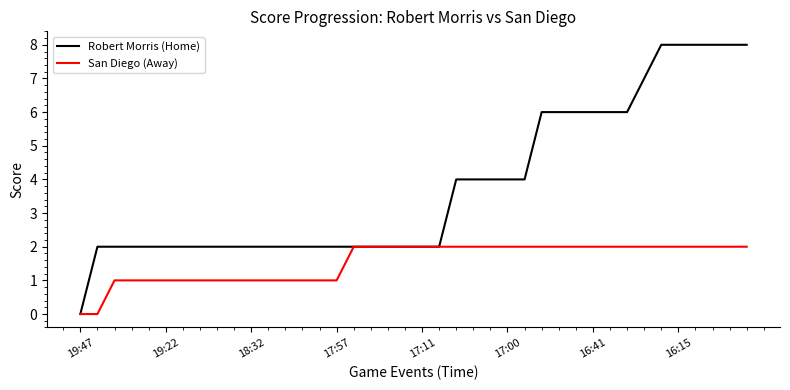

Which series has the largest range (max minus min)?

Robert Morris (Home)